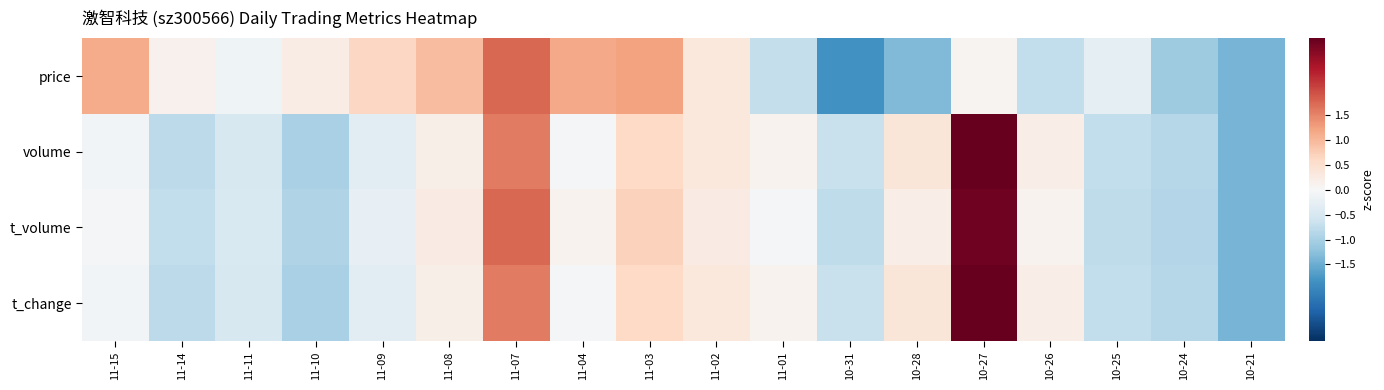

What is the total value across all series at 10-31?

-3.9